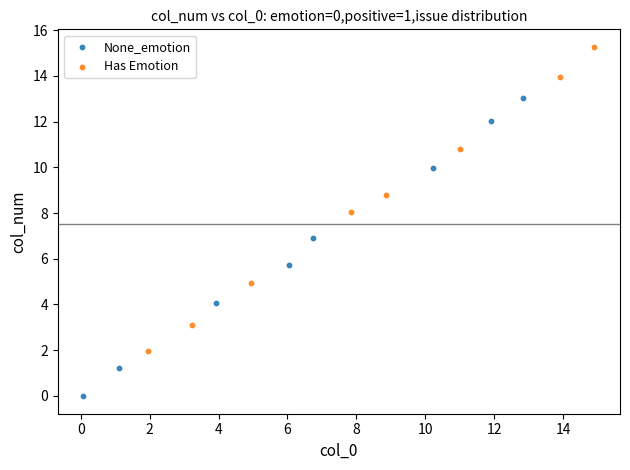

Which series reaches the maximum Y coordinate?

Has Emotion